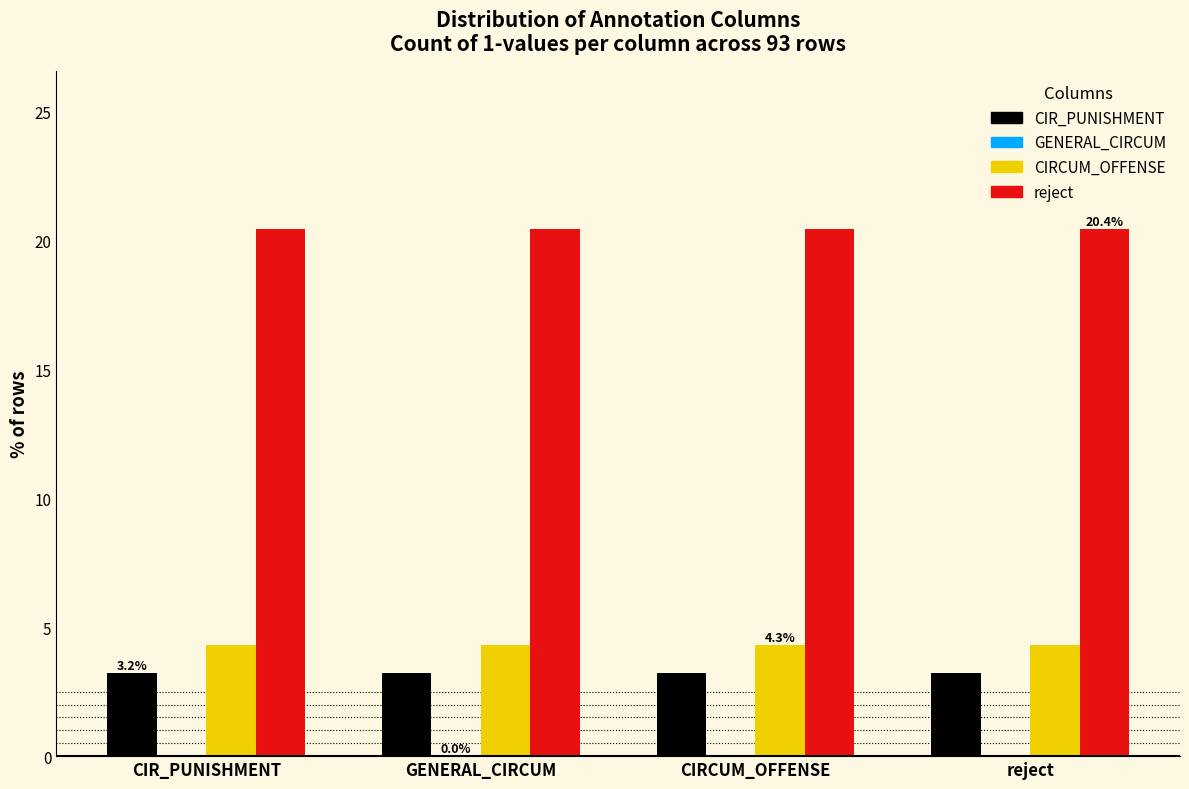

True or false: CIRCUM_OFFENSE has a value of 0.9 at CIRCUM_OFFENSE.

False